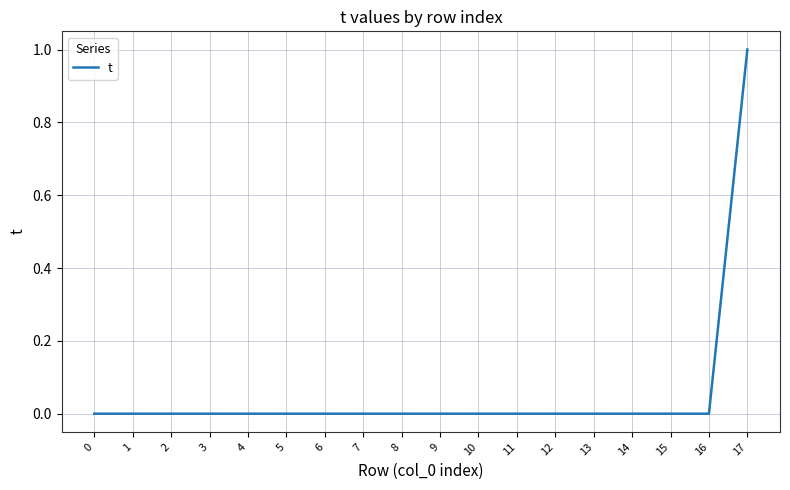

What is the sum of all values?

1